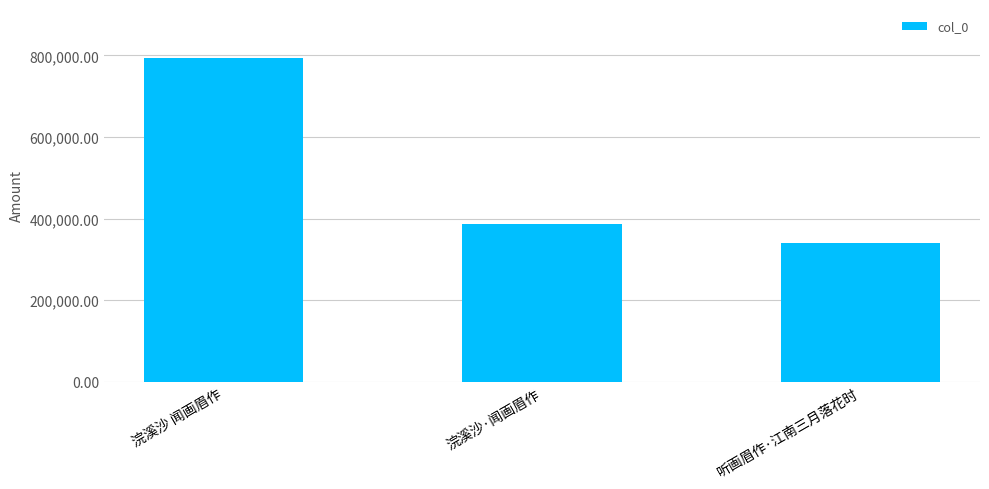

Rank the categories by value from lowest to highest.

听画眉作·江南三月落花时, 浣溪沙·闻画眉作, 浣溪沙 闻画眉作